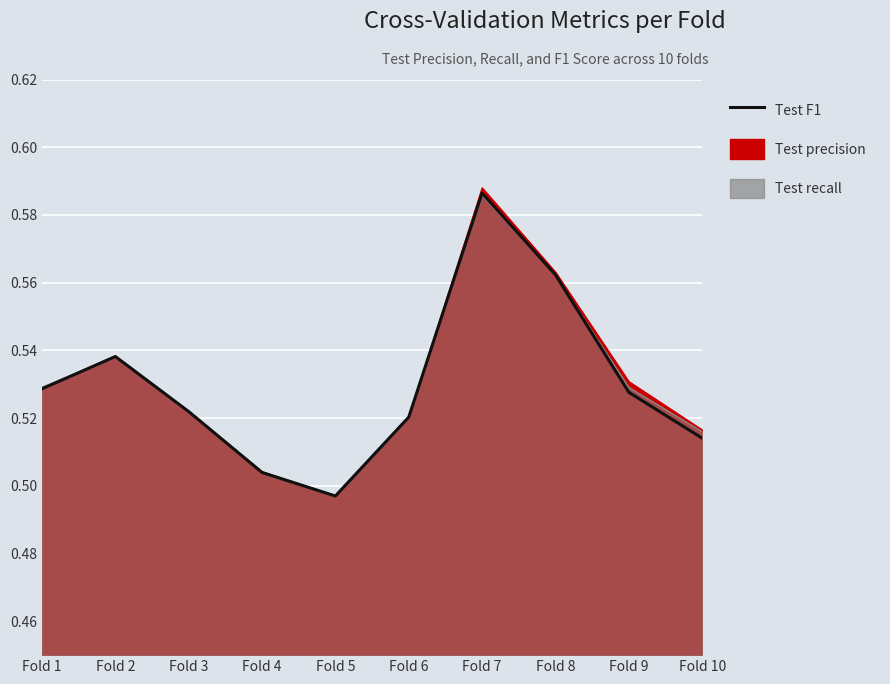

Which label corresponds to the largest value in the chart?

Fold 7